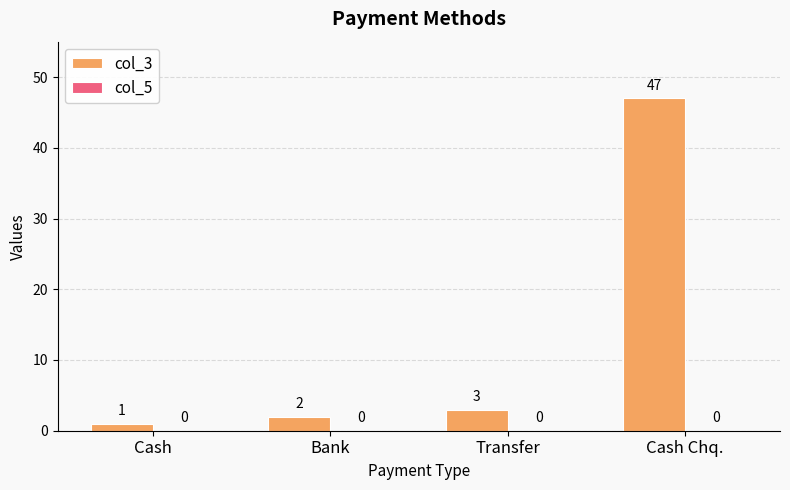

The value at Bank is 2. True or false?

True